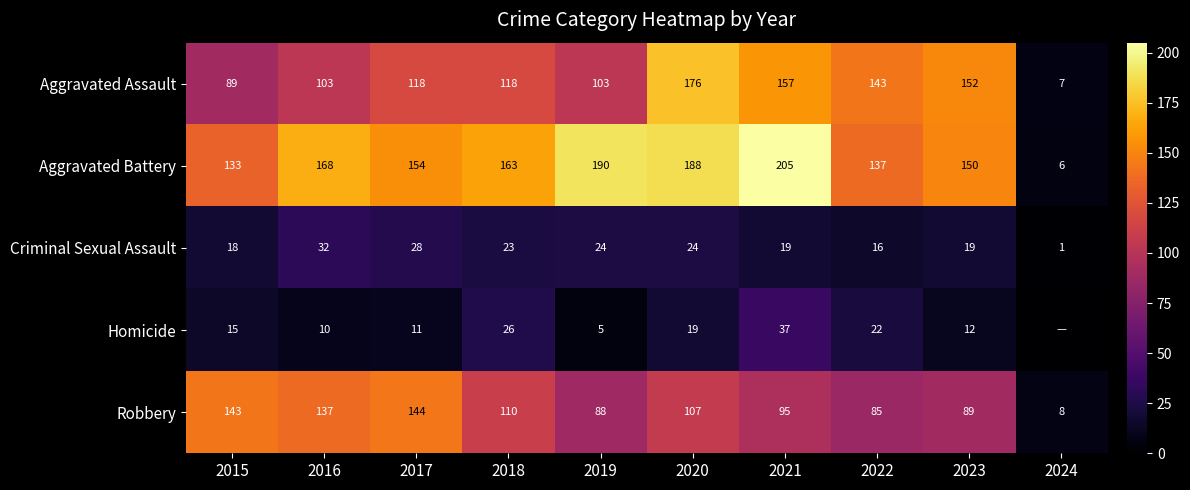

At how many categories does at least one series exceed 90?

9